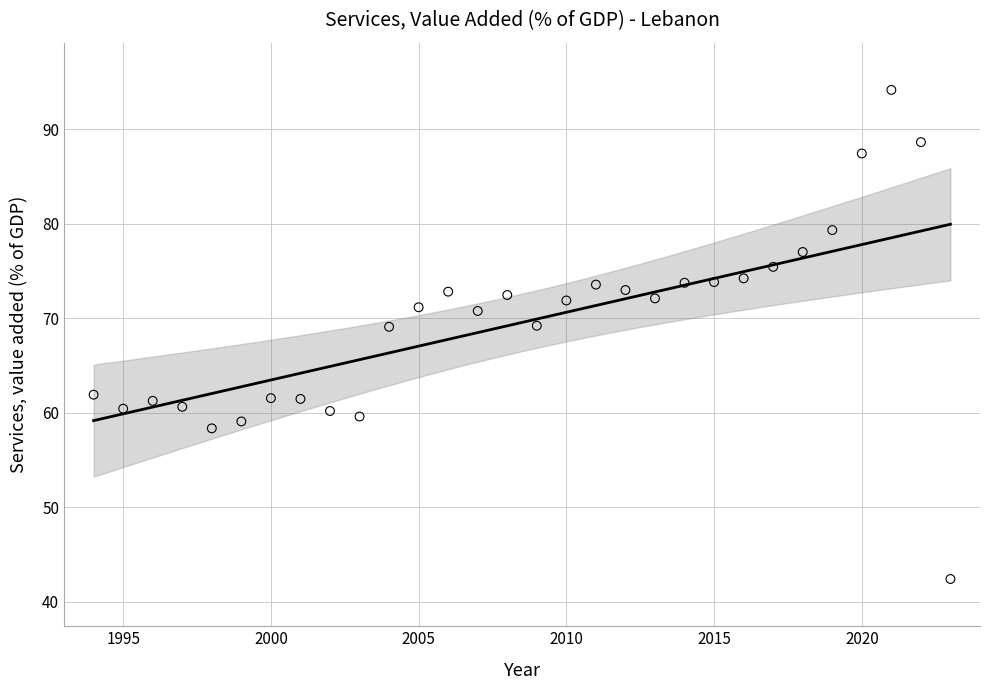

What is the range of X values (max minus min)?

29.0